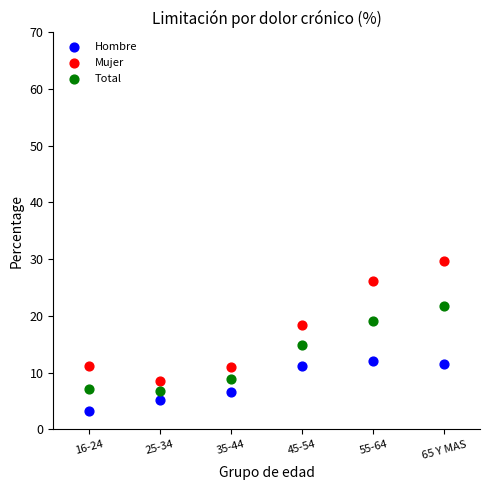

What is the X range (max minus min) for the scatter plot?

5.0